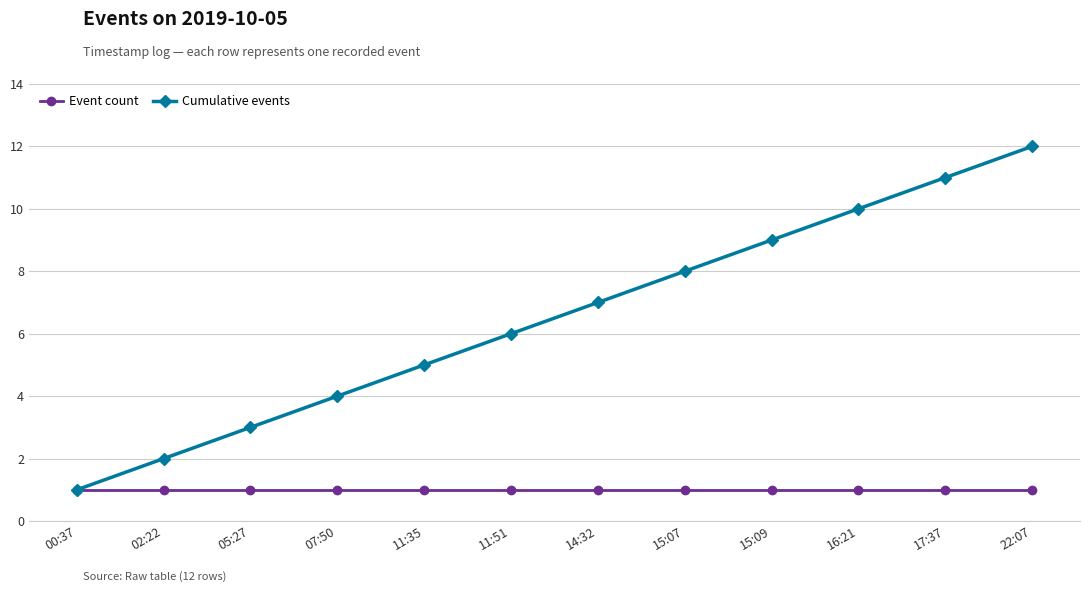

How many categories are shown in the chart?

12